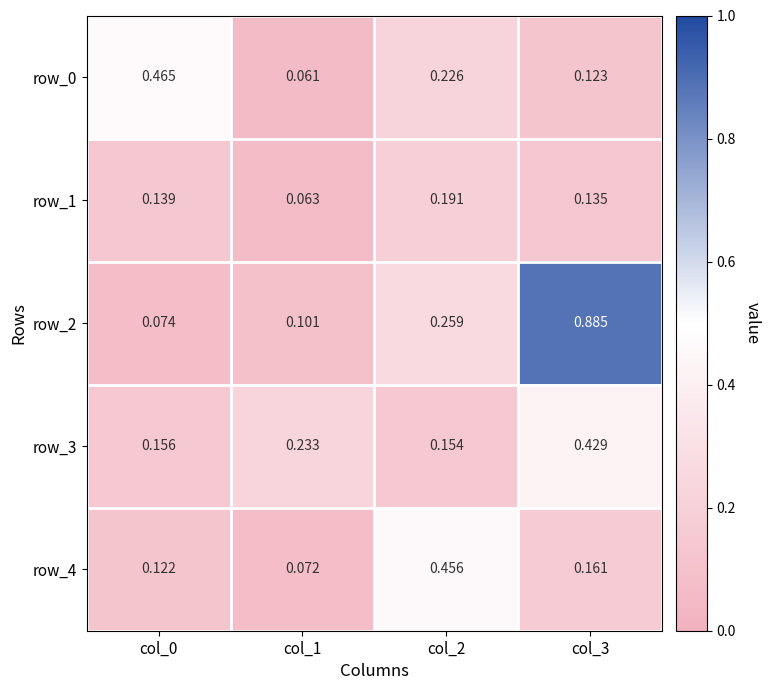

Reading left to right, extract all data points from this chart.

row_0: 0.5	0.1	0.2	0.1
row_1: 0.1	0.1	0.2	0.1
row_2: 0.1	0.1	0.3	0.9
row_3: 0.2	0.2	0.2	0.4
row_4: 0.1	0.1	0.5	0.2